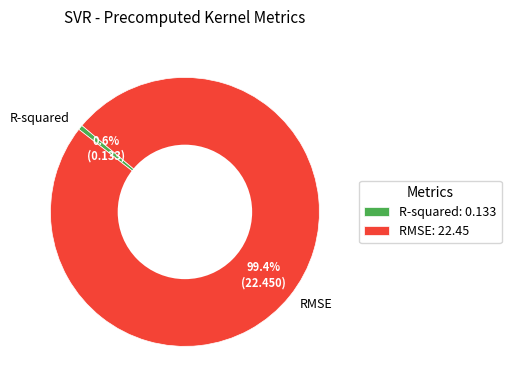

The RMSE slice represents 99% of the pie. True or false?

True